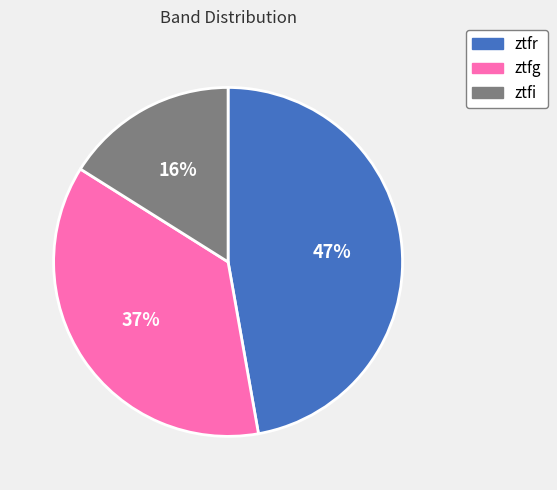

Which category has the biggest portion of the pie?

ztfr